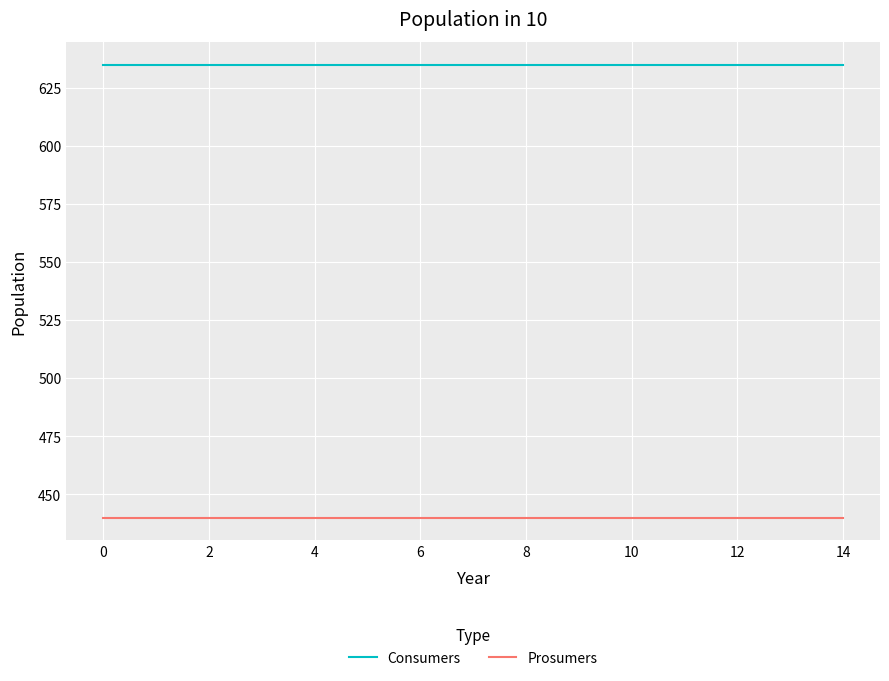

What are all the series names shown in the legend?

Consumers, Prosumers